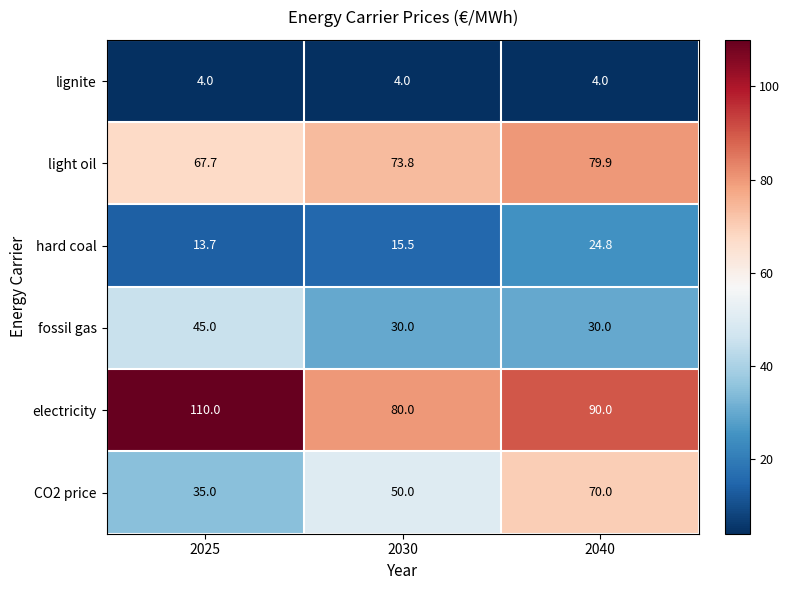

What is the spread (max minus min) of values at 2025?

106.0